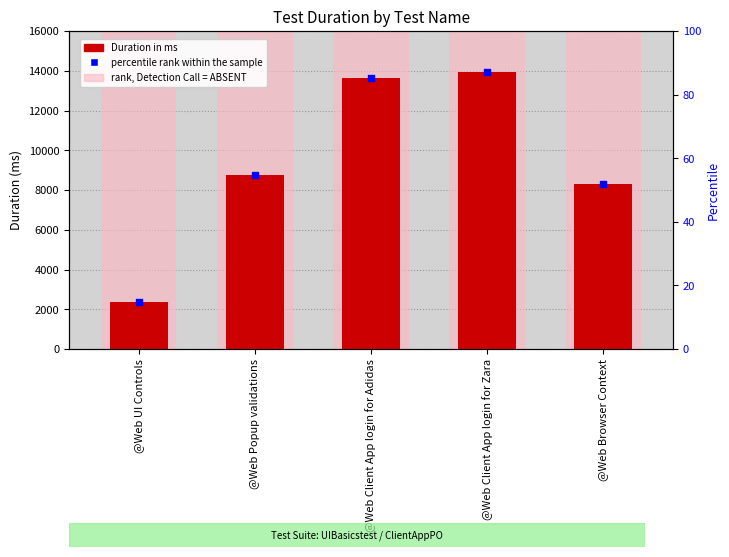

What is the total value across all series at @Web Client App login for Adidas?

29741.3